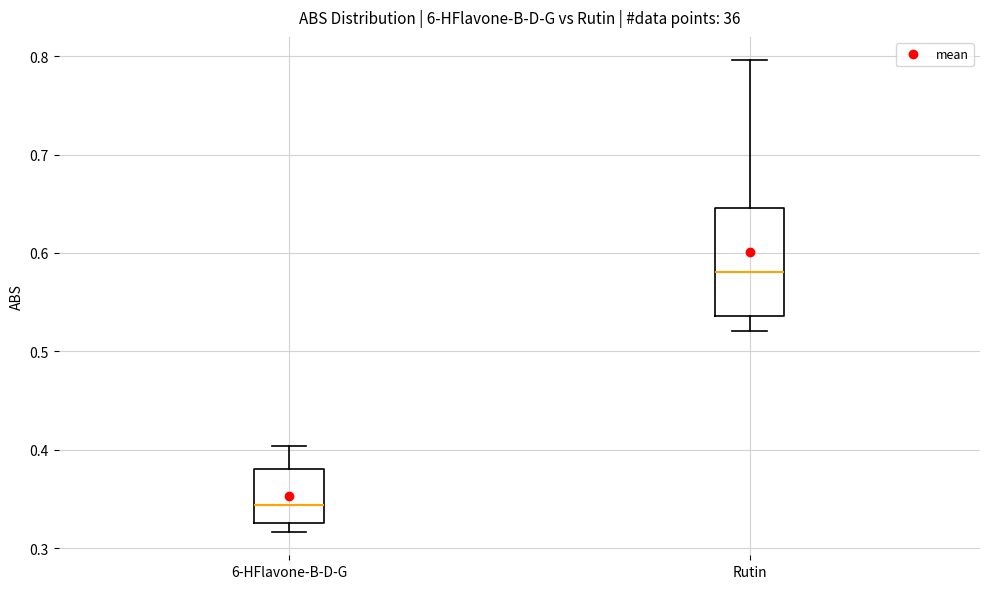

Reading left to right, transcribe this box plot: for each box, give where its median line is, the range the box spans, and where its two whiskers end, as read against the y-axis. The values are not printed on the chart, so give them approximately, as read against the axis.

6-HFlavone-B-D-G: median 0.34, box 0.33 to 0.38, whiskers 0.32 to 0.40
Rutin: median 0.58, box 0.54 to 0.65, whiskers 0.52 to 0.80